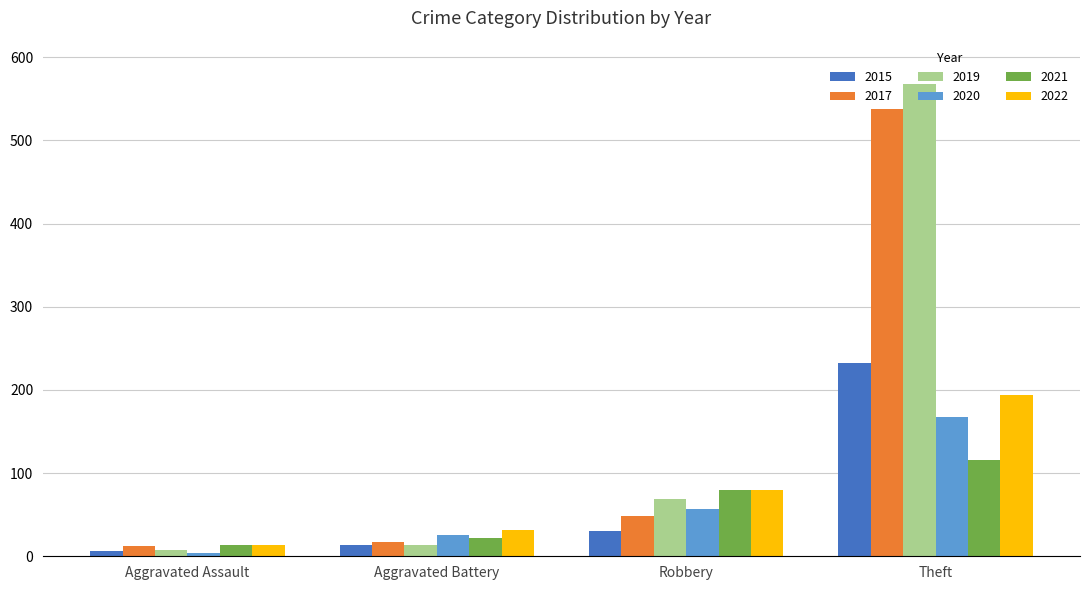

Reading right to left, what are all the values shown in this chart?

2015: 233	30	13	6
2017: 538	49	17	12
2019: 568	69	14	8
2020: 168	57	26	4
2021: 116	80	22	13
2022: 194	80	32	14